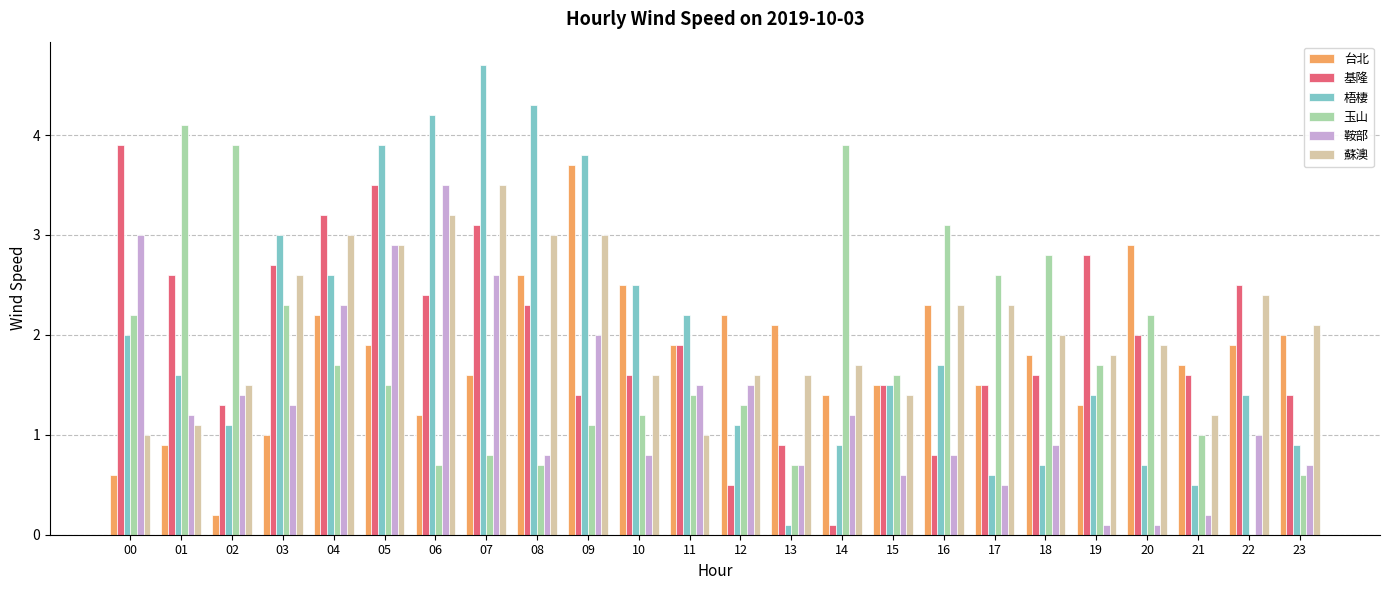

Between 13 and 22, which series saw the biggest shift?

基隆